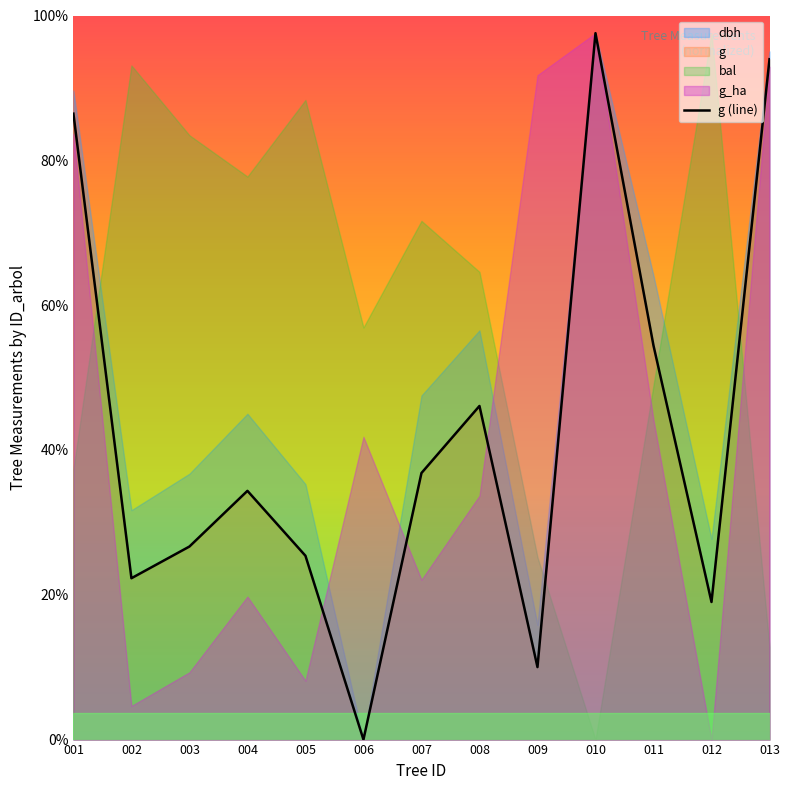

True or false: the data shows 148.0 at 002.

False